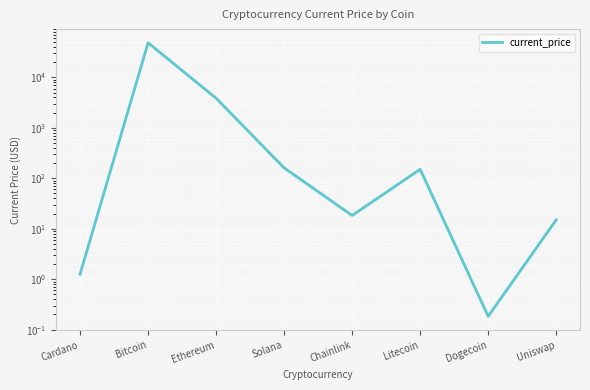

Where does the data first go above 150?

Bitcoin